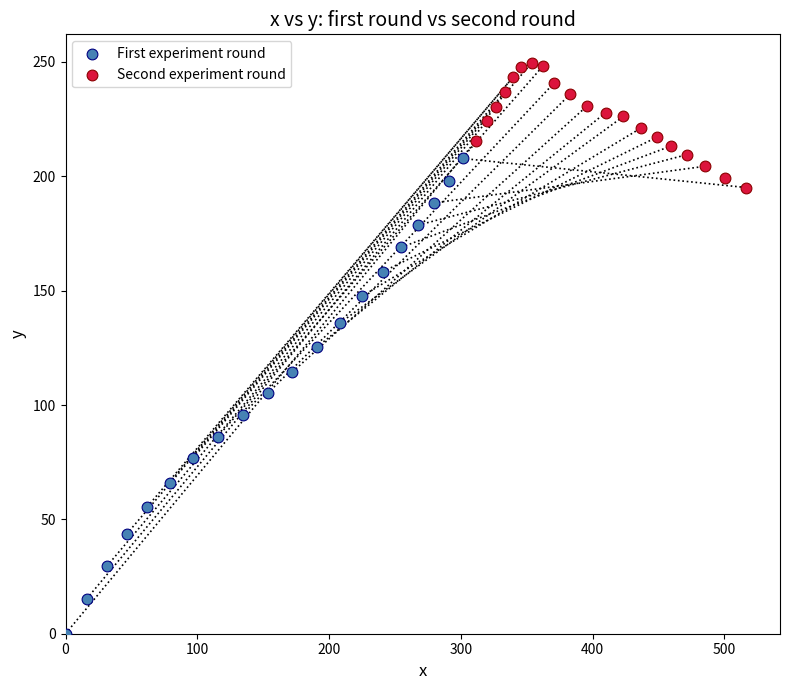

Which series contains the lowest Y value?

First experiment round